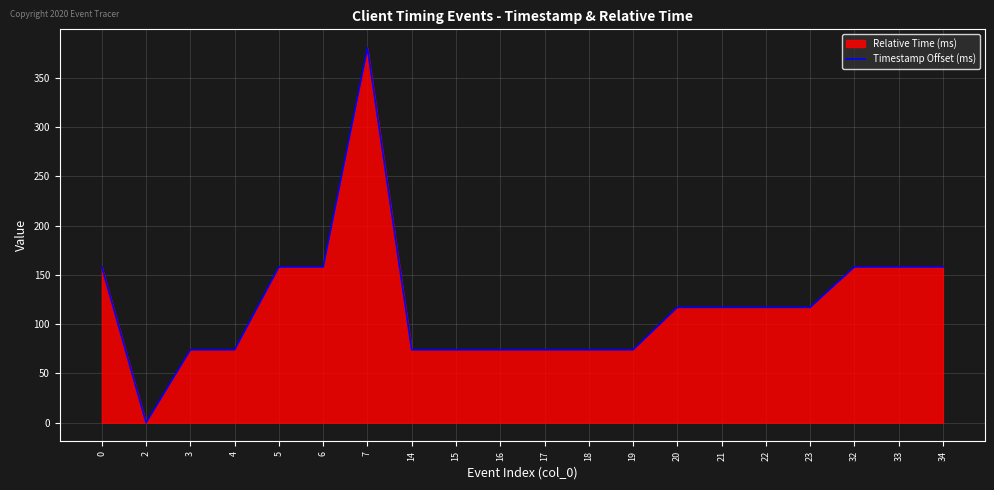

At which category does the data reach its first local valley?

2